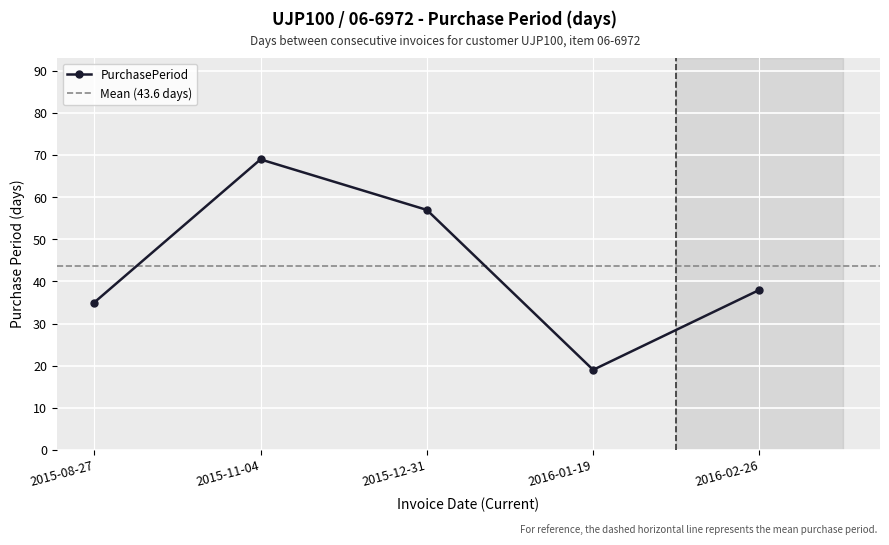

How many lines are shown in the chart?

1